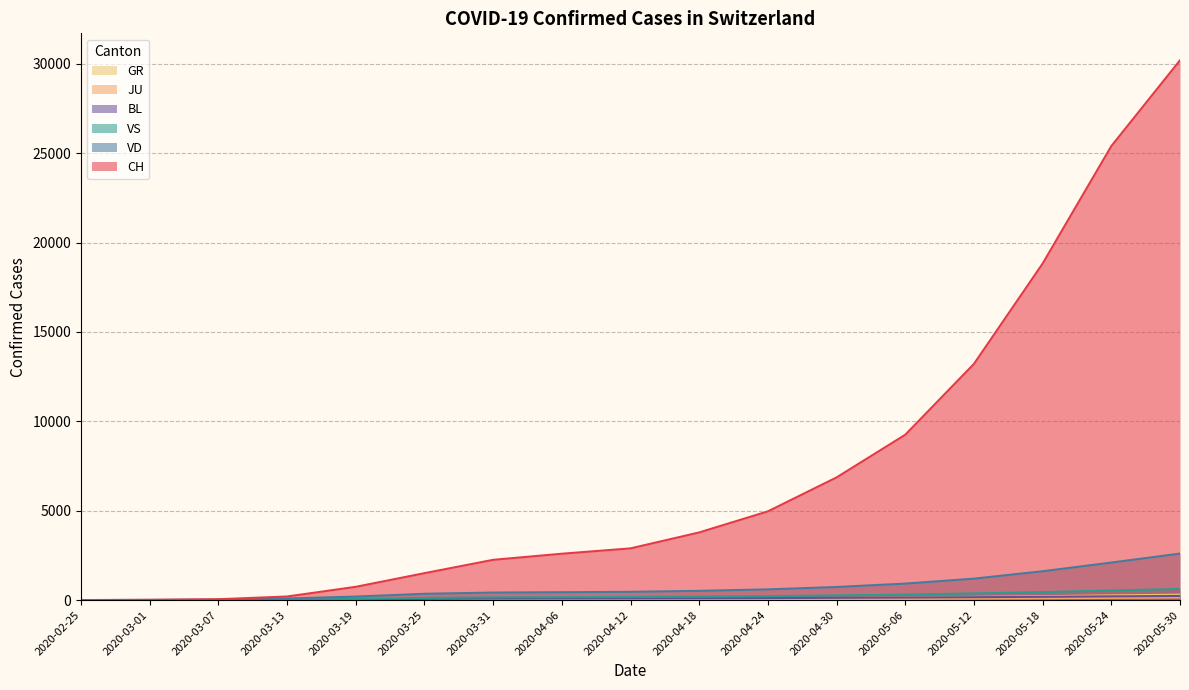

Does the chart have visible grid lines?

Yes